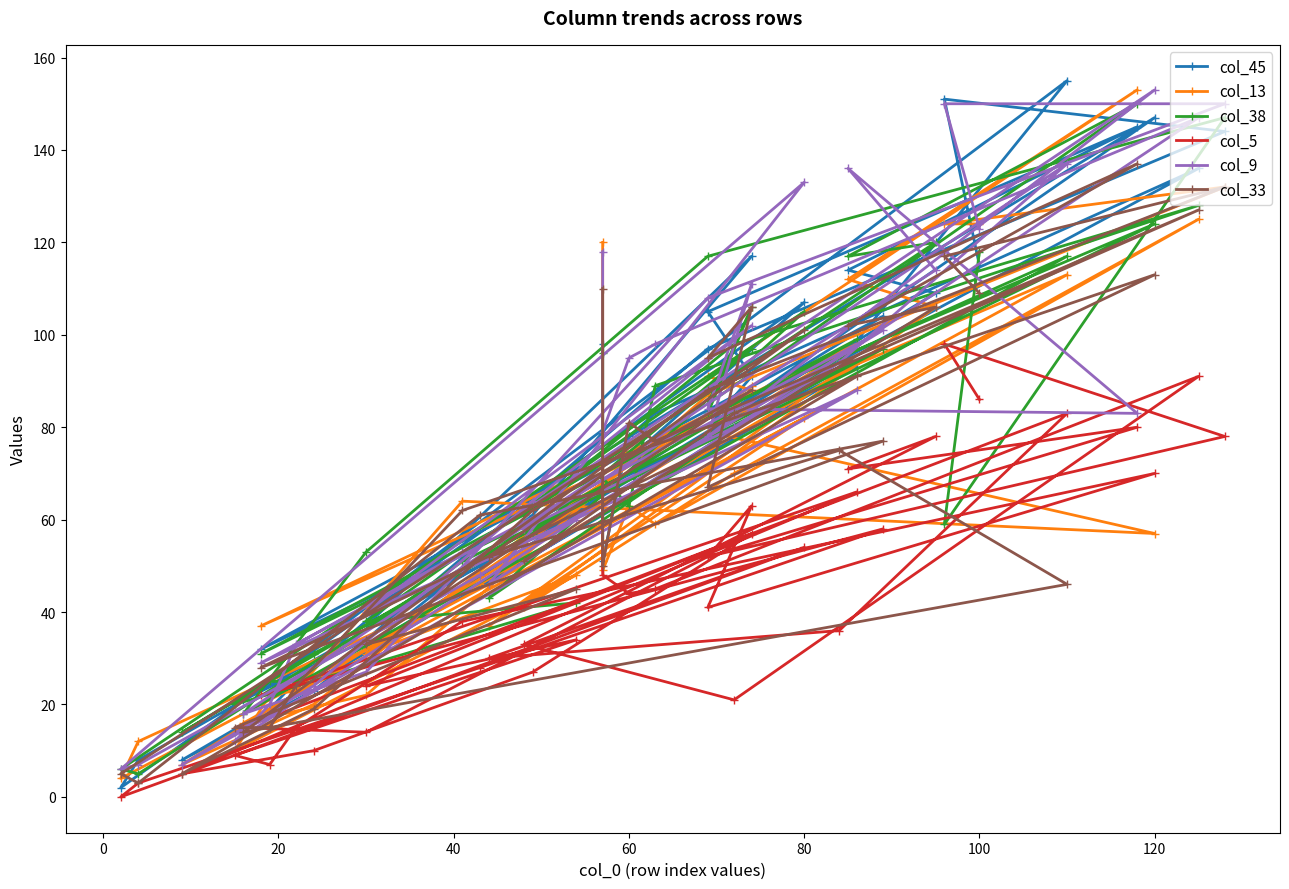

Reading right to left, transcribe all the data shown in this chart.

col_45: 115	151	144	97	34	21	155	94	46	107	2	8	50	104	32	93	8	23	61	117	37	61	14	19	25	56	147	80	91	105	145	114	109	55	82	136	83	78	51	98
col_13: 124	124	132	87	22	16	113	92	37	82	4	12	46	97	37	98	7	20	58	89	31	48	10	22	23	64	57	79	88	91	153	112	106	41	70	125	59	63	49	120
col_38: 118	59	147	117	53	18	117	95	43	105	6	5	52	97	31	99	14	31	57	97	38	42	20	25	25	51	124	83	106	85	150	117	120	61	98	128	89	63	69	96
col_5: 86	98	78	52	14	15	83	36	30	54	0	3	28	58	22	66	5	10	27	57	24	34	9	7	15	38	70	41	63	52	80	71	78	33	21	91	45	44	48	72
col_9: 123	150	150	108	27	18	137	94	46	133	6	7	48	101	29	88	7	24	64	102	40	60	12	20	33	53	153	78	111	84	83	136	114	58	80	147	98	95	79	118
col_33: 109	117	132	88	34	14	46	75	52	101	5	3	61	77	28	91	5	19	62	88	33	45	15	15	24	62	113	67	106	95	137	102	106	51	83	127	77	81	50	110